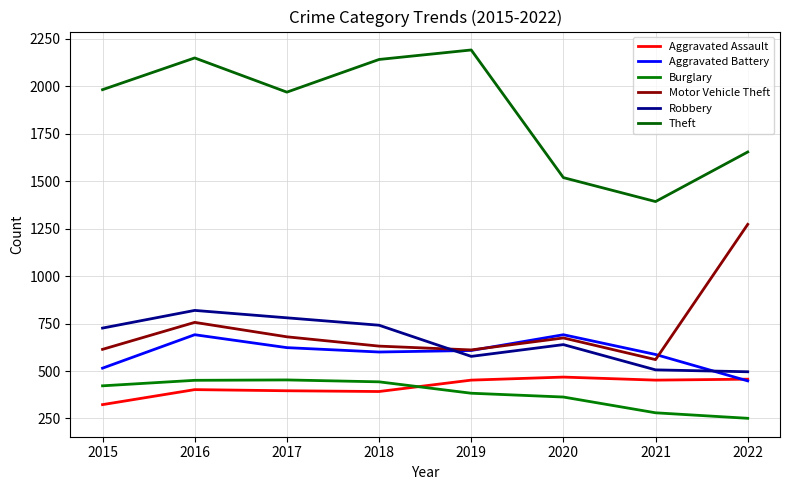

Where is Burglary nearest to the value 352?

2020